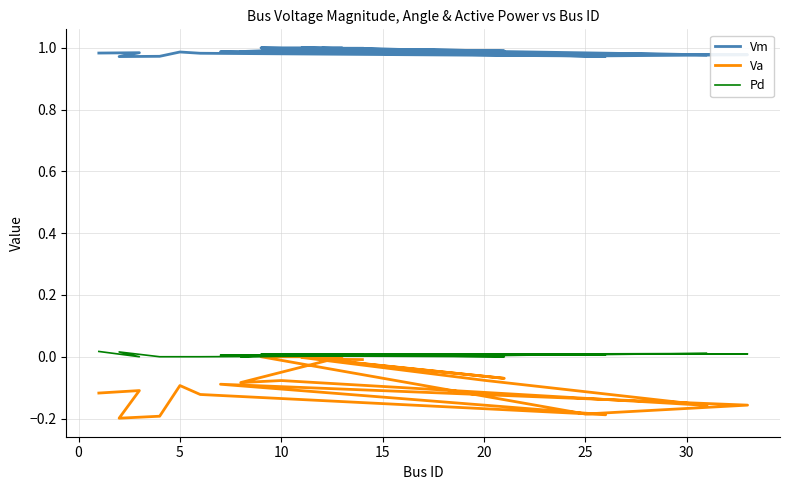

True or false: Pd and Vm intersect in this chart.

False